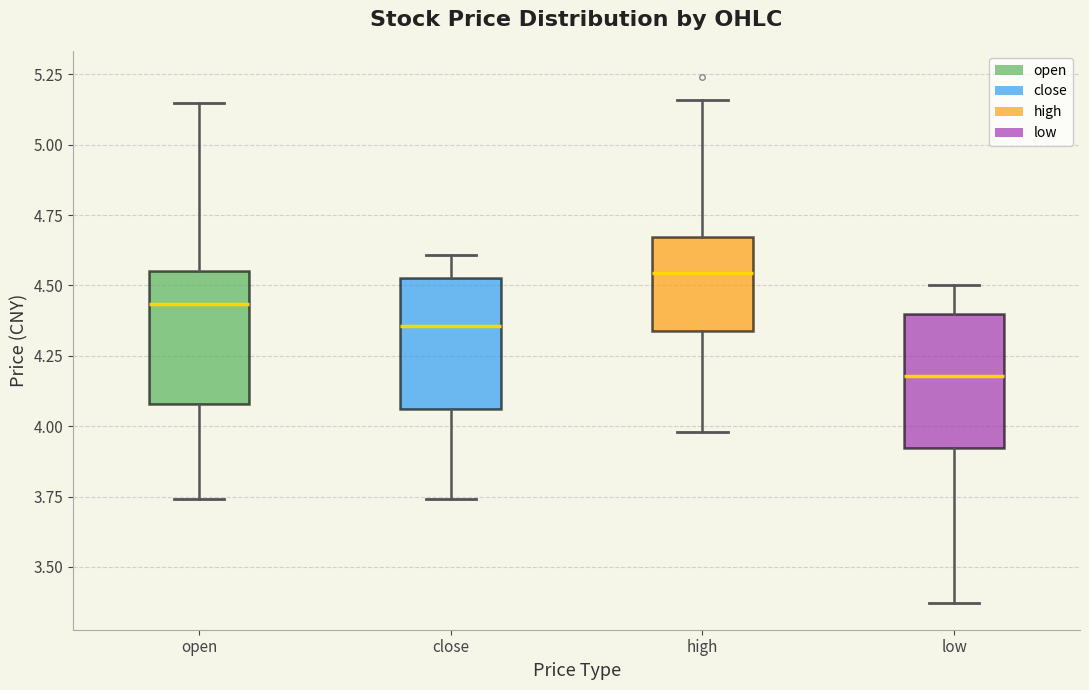

Where is the lower edge of the box for open on the y-axis? The values are not printed on the chart, so give them approximately, as read against the axis.

4.10